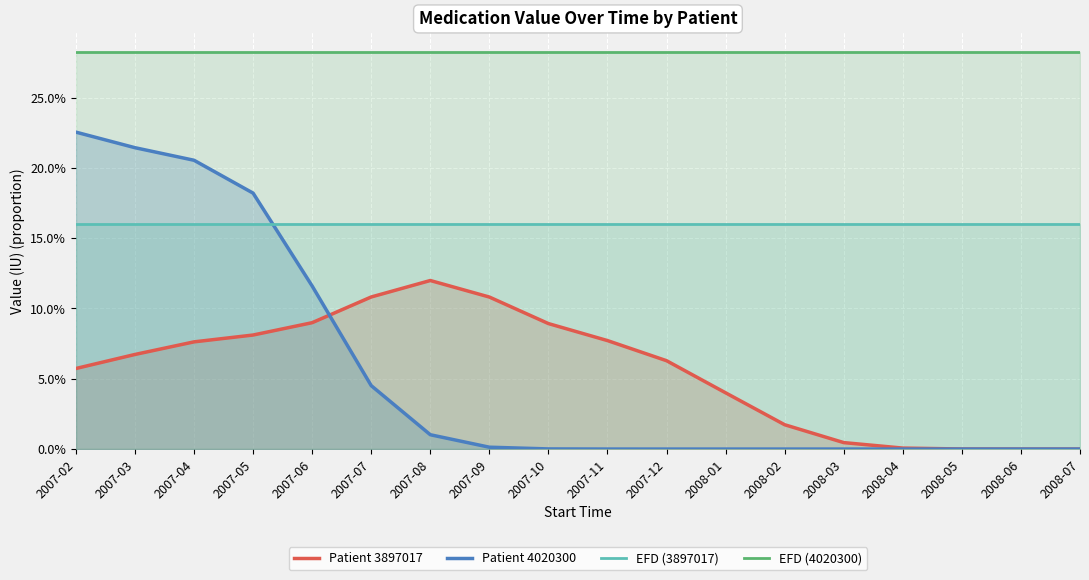

Which series has the widest spread of values?

Patient 4020300